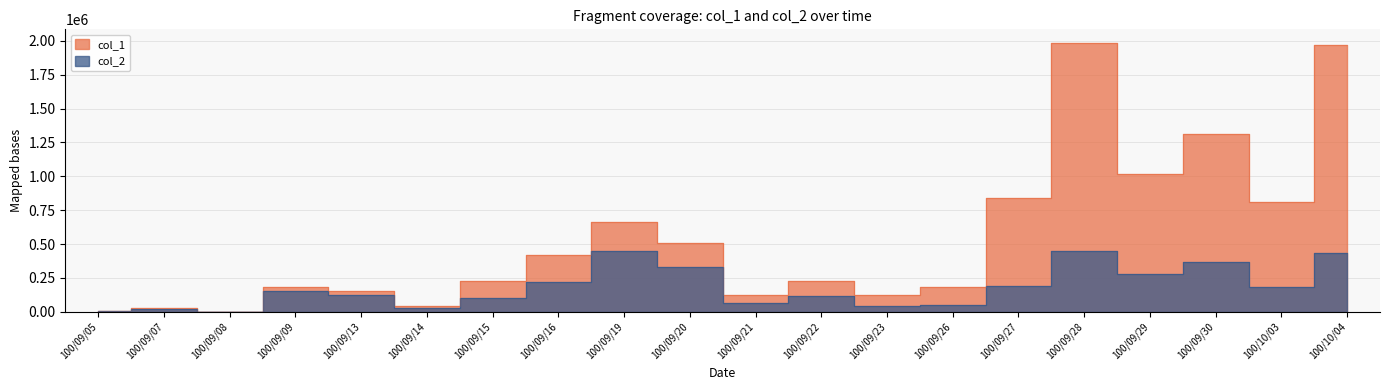

Reading left to right, what are all the values shown in this chart?

col_1: 100/09/05=7000	100/09/07=26000	100/09/08=1000	100/09/09=184000	100/09/13=156000	100/09/14=43000	100/09/15=228000	100/09/16=418000	100/09/19=664000	100/09/20=509000	100/09/21=123000	100/09/22=226000	100/09/23=124000	100/09/26=180000	100/09/27=837000	100/09/28=1985000	100/09/29=1014000	100/09/30=1315000	100/10/03=812000	100/10/04=1969000
col_2: 100/09/05=8400	100/09/07=24090	100/09/08=1000	100/09/09=153300	100/09/13=123060	100/09/14=26970	100/09/15=101840	100/09/16=219840	100/09/19=448550	100/09/20=330890	100/09/21=65560	100/09/22=116710	100/09/23=44700	100/09/26=51100	100/09/27=189570	100/09/28=451710	100/09/29=276450	100/09/30=368880	100/10/03=180220	100/10/04=436330